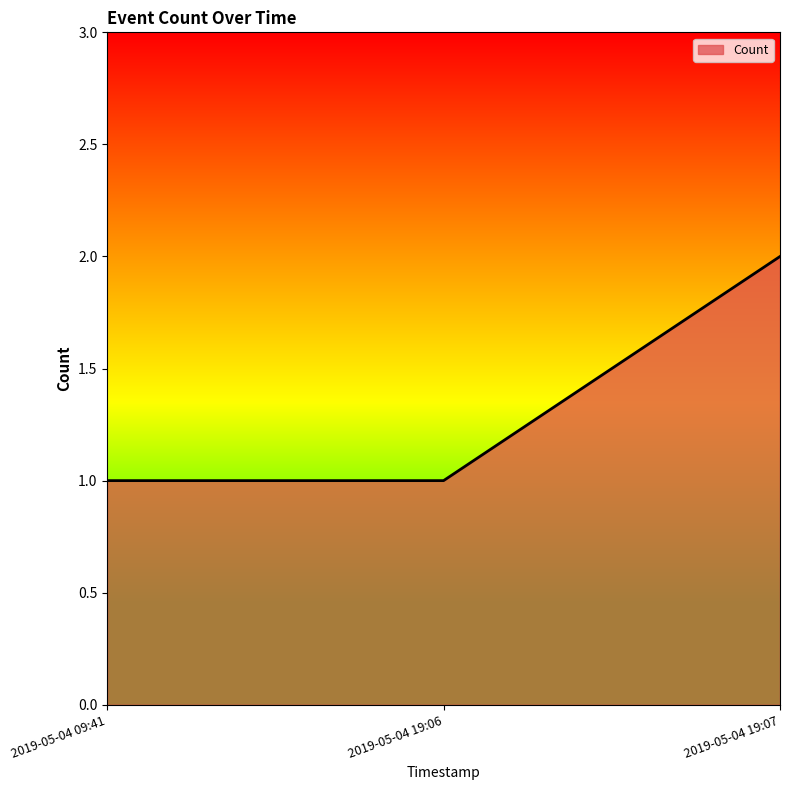

What position from the left is 2019-05-04 19:07?

3